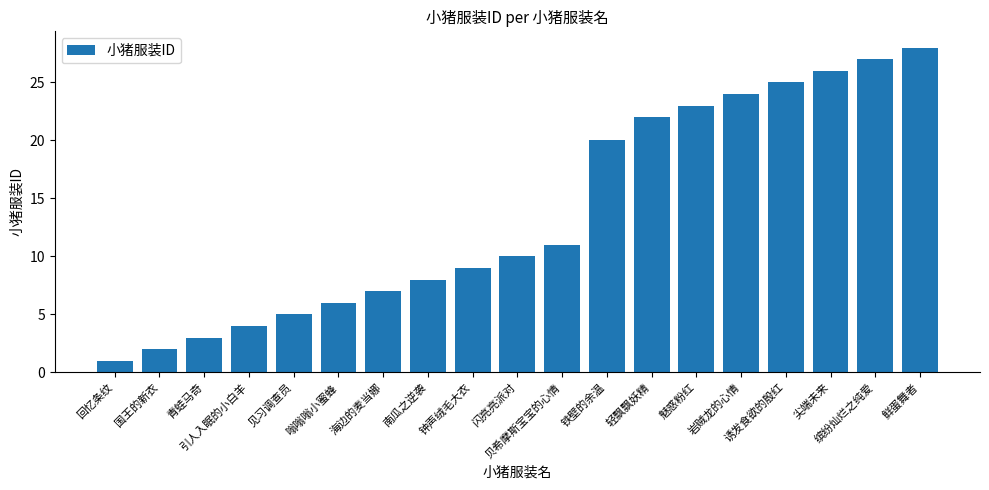

Which has a higher value, 嗡嗡嗡小蜜蜂 or 钟声绒毛大衣?

钟声绒毛大衣